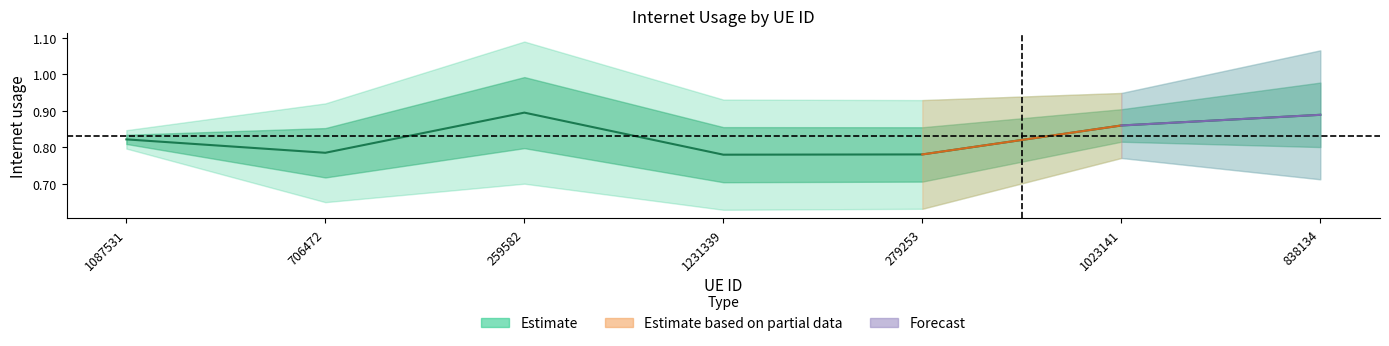

What is the difference between the maximum and minimum values?

0.1